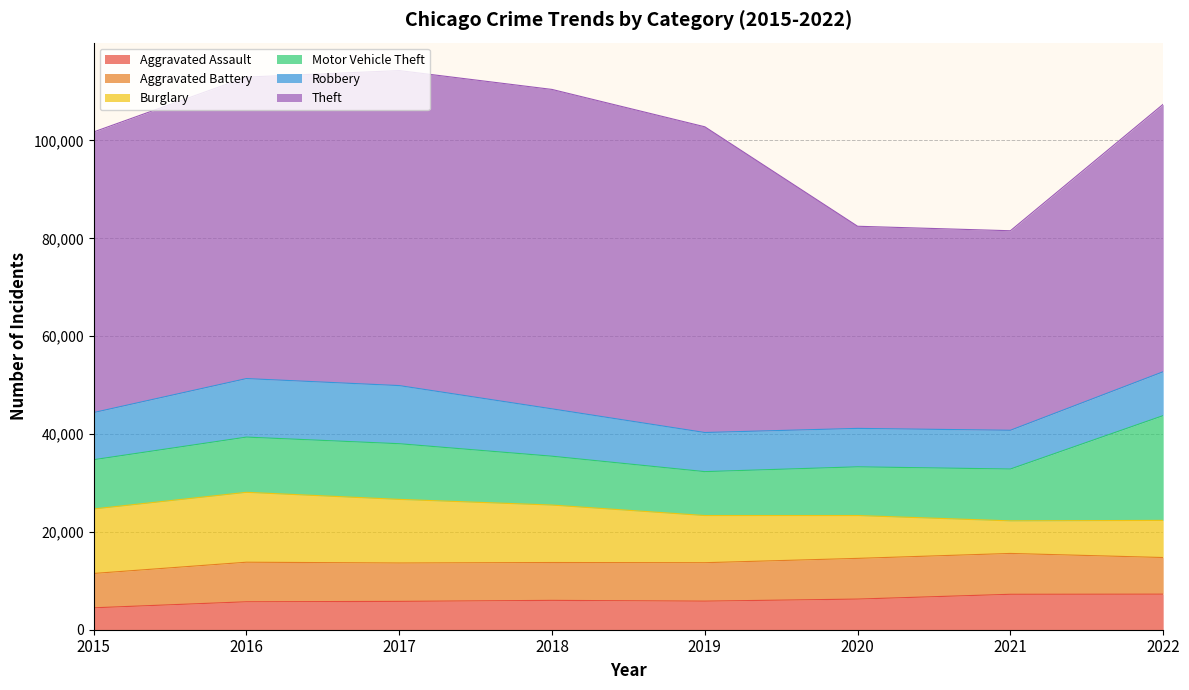

The value of Theft at 2020 is 41313. True or false?

True